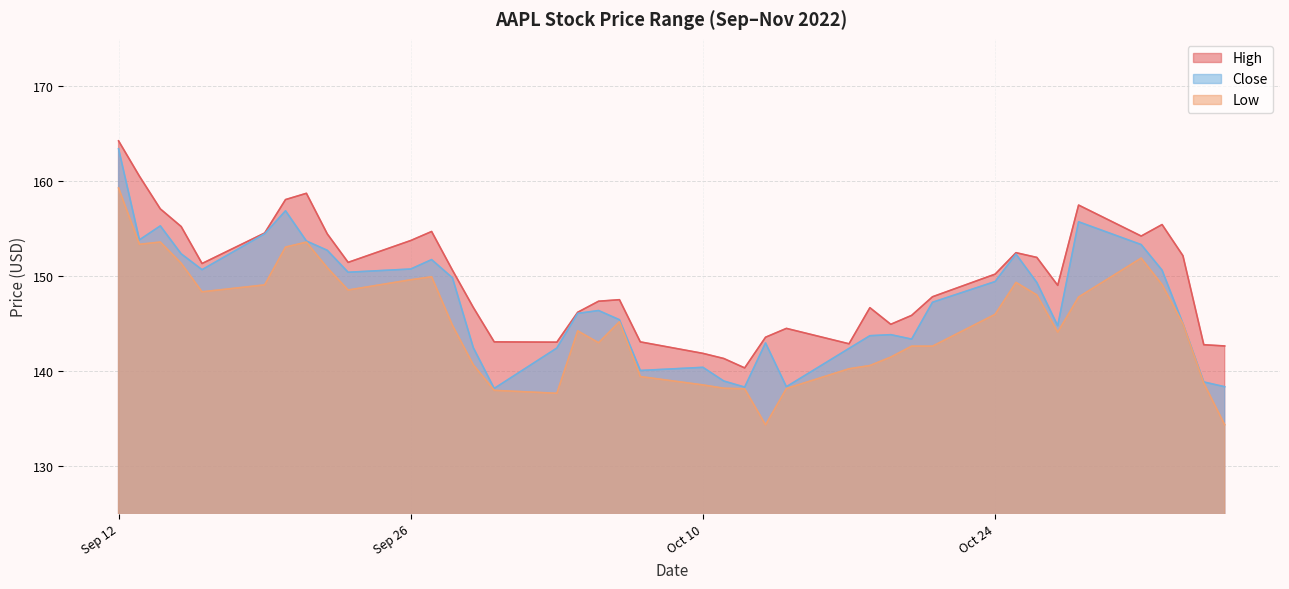

True or false: Low has more than 0 interior local peaks.

True